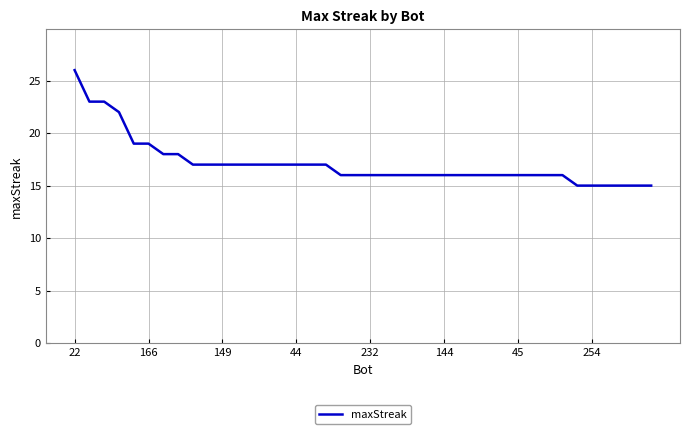

What is the maximum value shown in the chart?

26